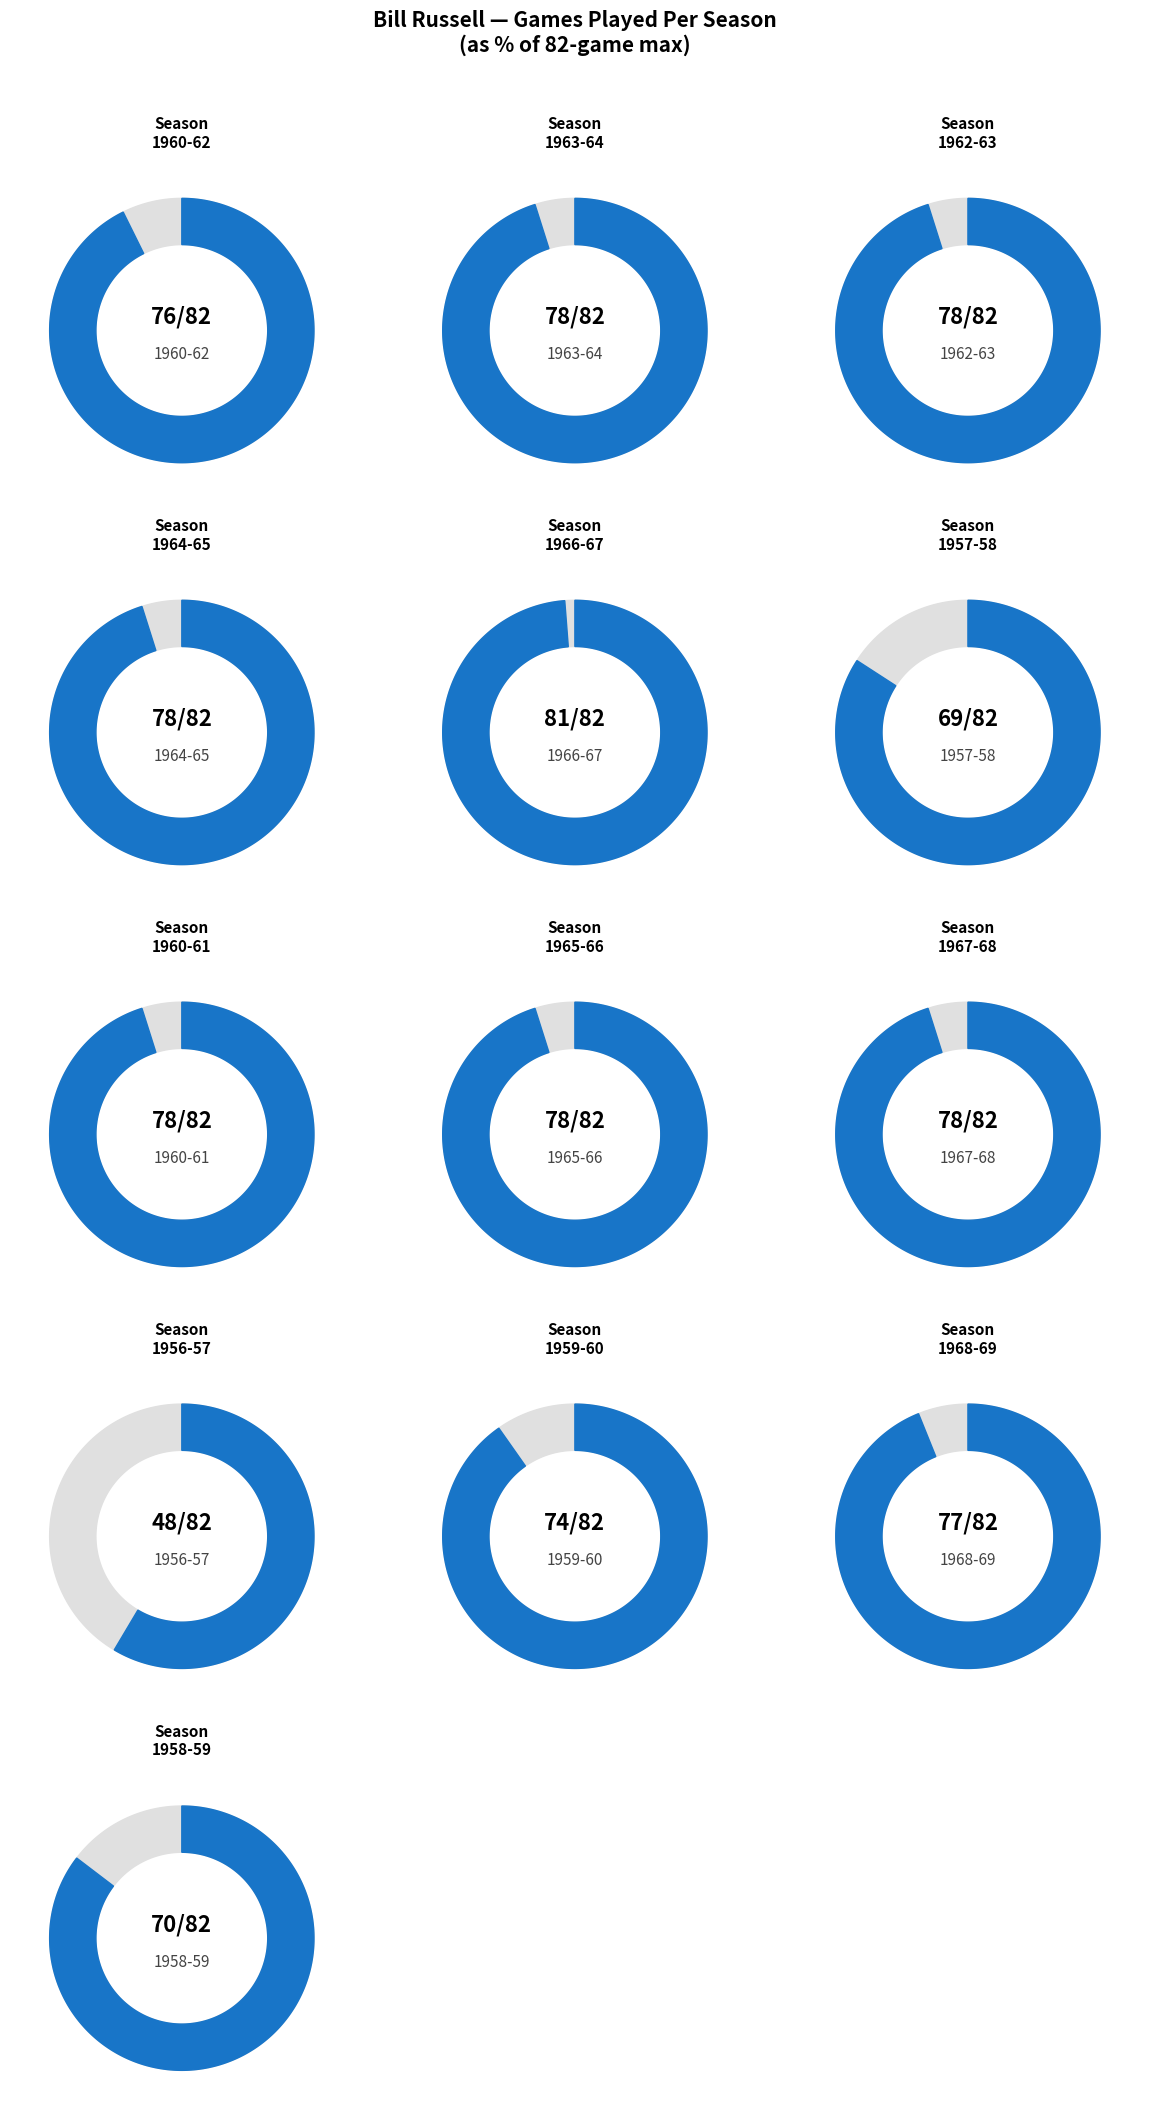

To the nearest percent, what portion does 1967-68 represent?

8%